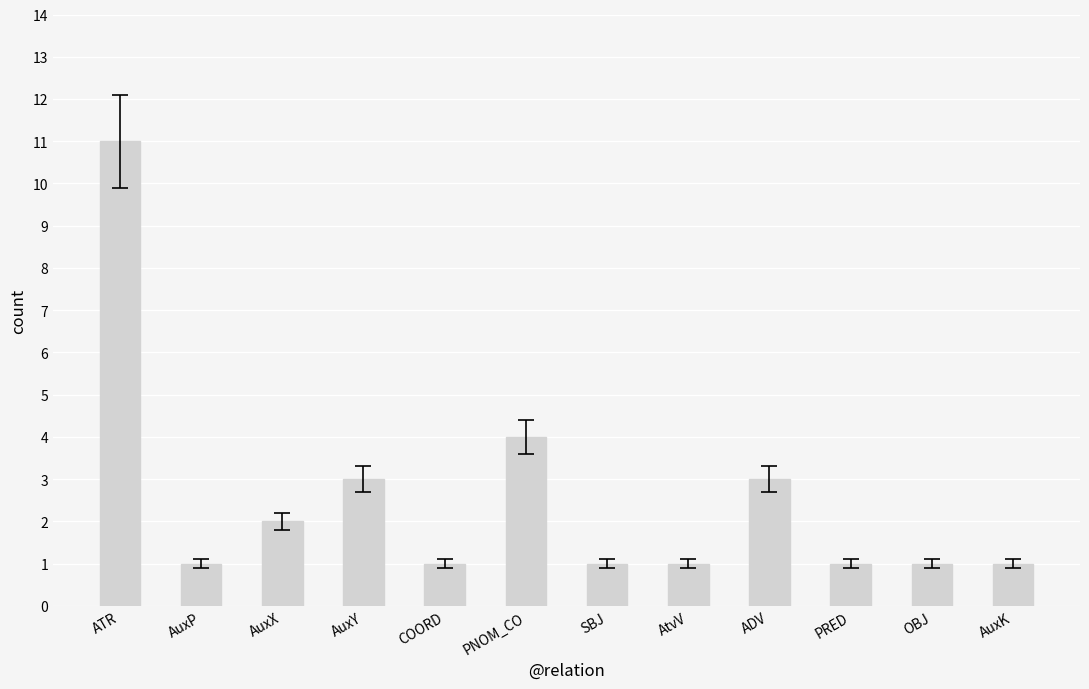

What is the label of the 9th bar from the left?

ADV